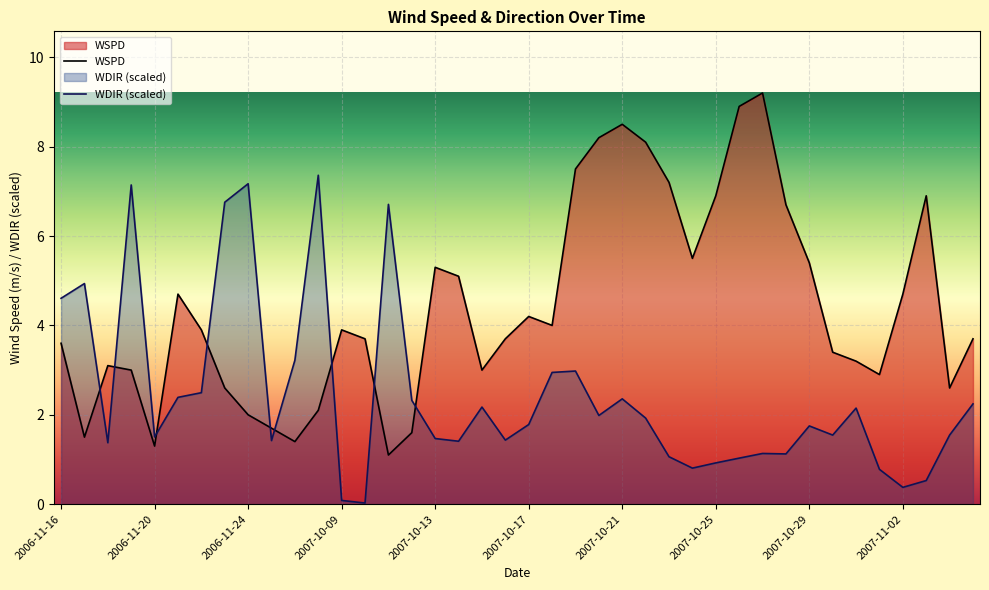

Rank the series by their average value, from highest to lowest.

WSPD, WDIR (scaled)